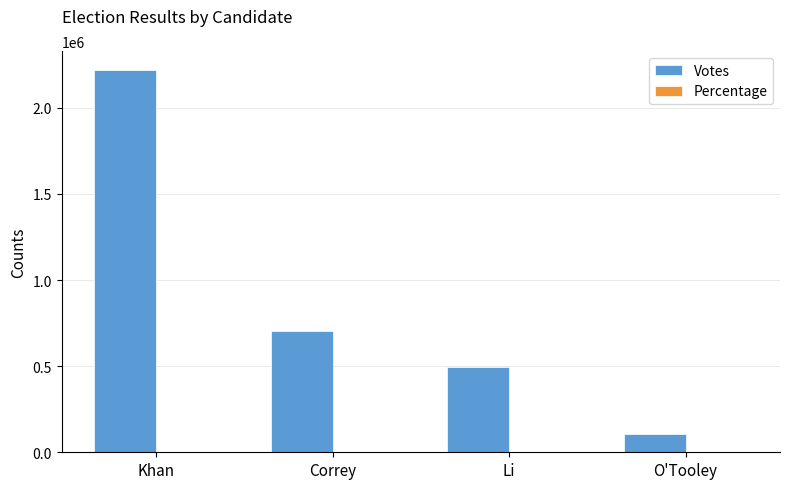

Where is Votes nearest to the value 1161930?

Correy